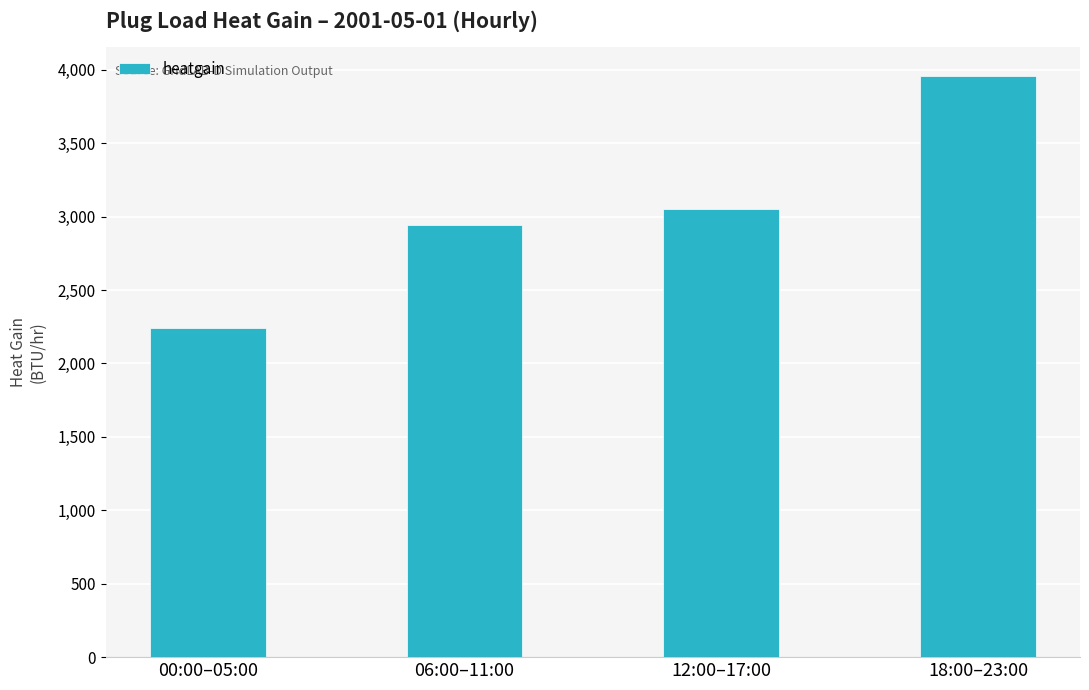

What is the label of the 3rd bar from the left?

12:00–17:00